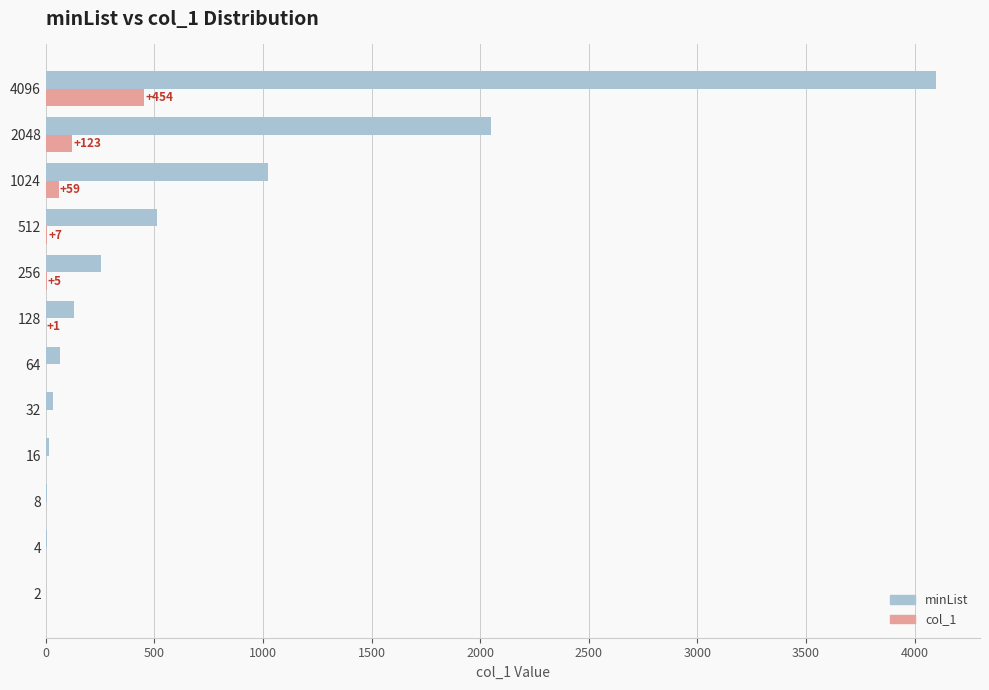

Is it true that col_1 equals 454 at 4096?

True